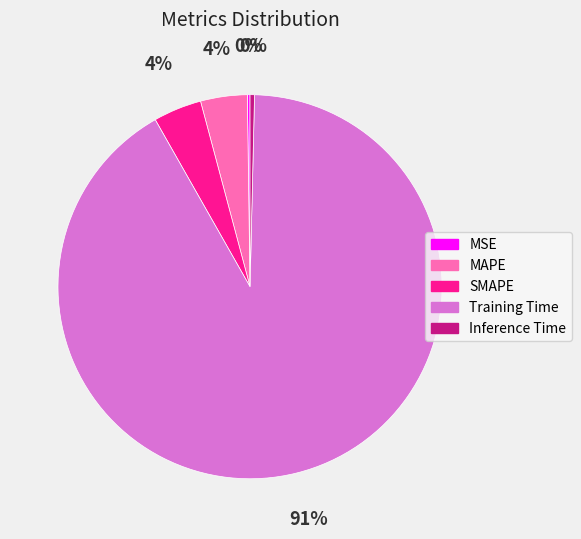

What is the majority slice?

Training Time